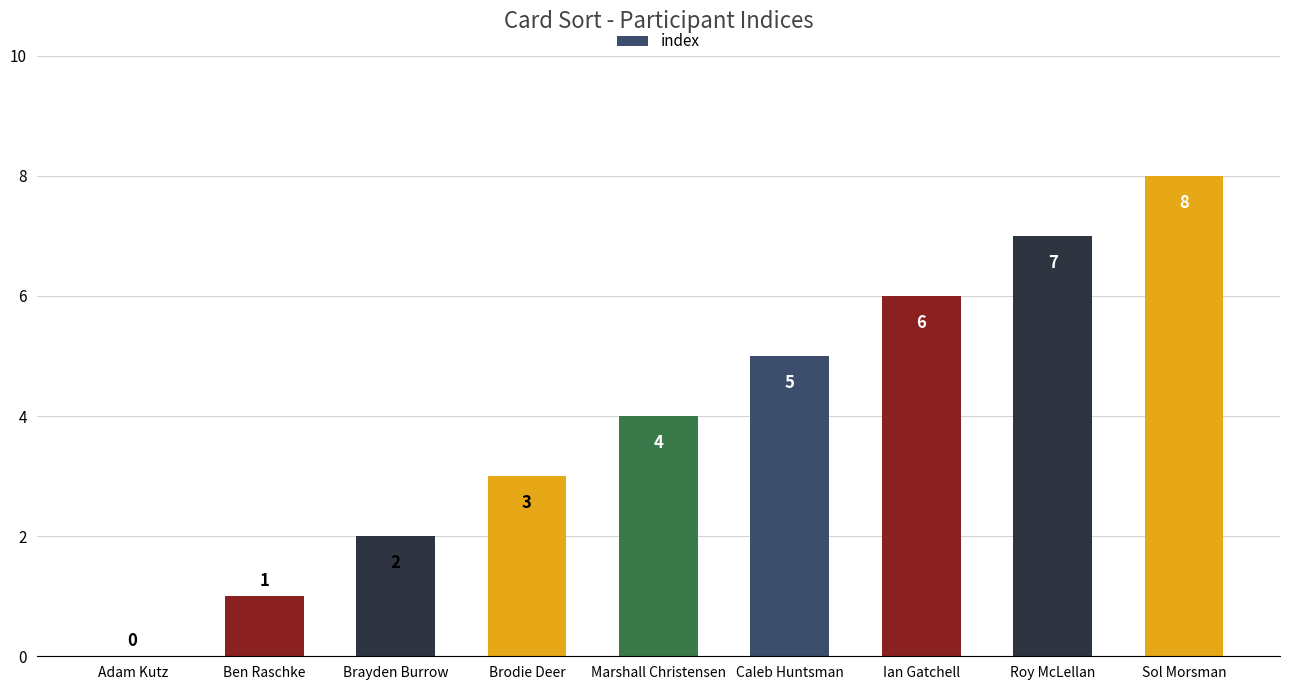

Approximately how many times larger is the value at Brayden Burrow compared to Roy McLellan?

0.3